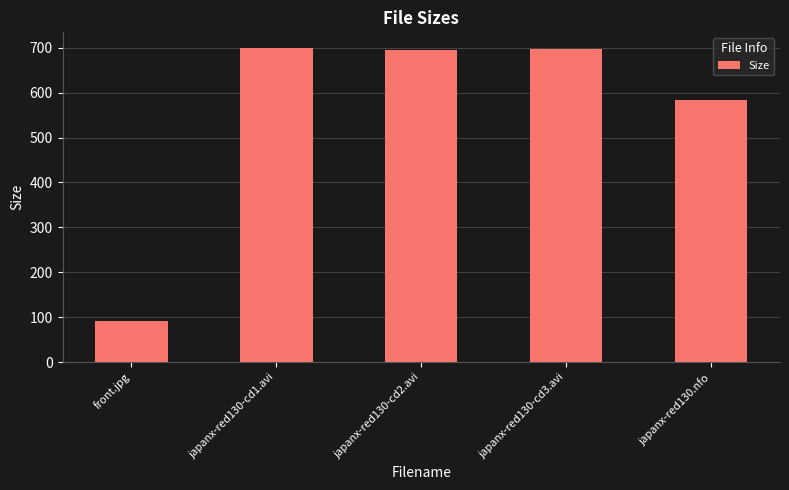

Approximately how many times larger is the value at japanx-red130-cd1.avi compared to japanx-red130.nfo?

1.2